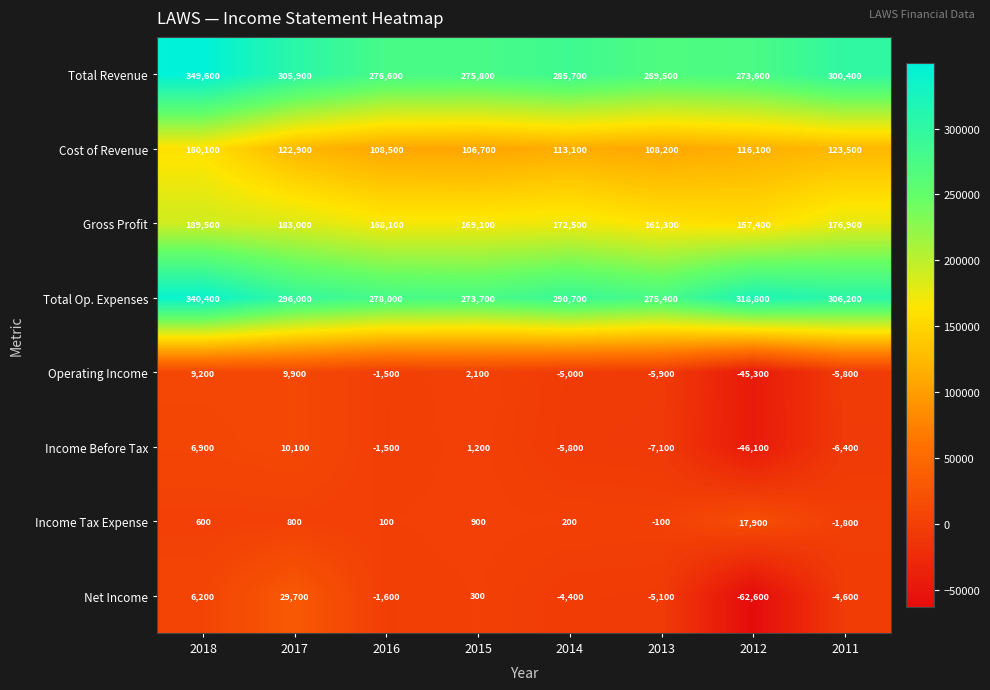

List the series in order of their peak value, lowest first.

Operating Income, Income Before Tax, Income Tax Expense, Net Income, Cost of Revenue, Gross Profit, Total Op. Expenses, Total Revenue